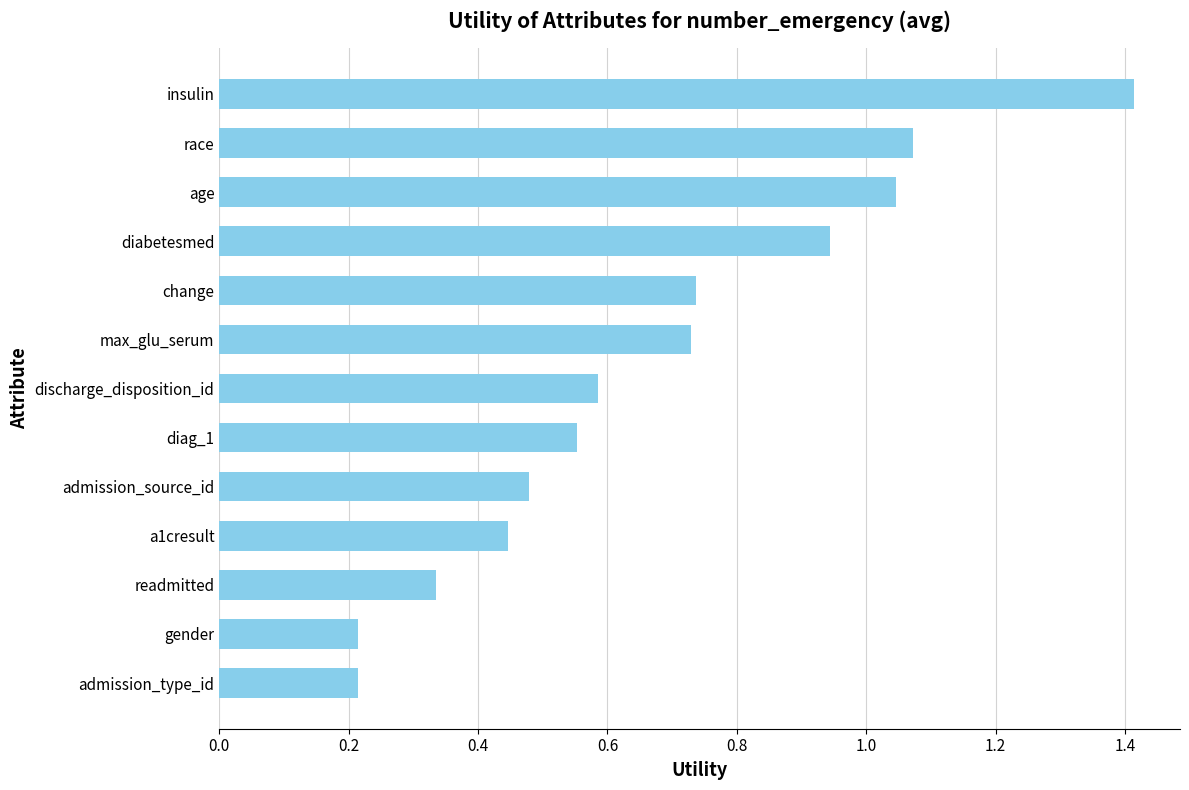

What is the difference between the maximum and minimum values?

1.2